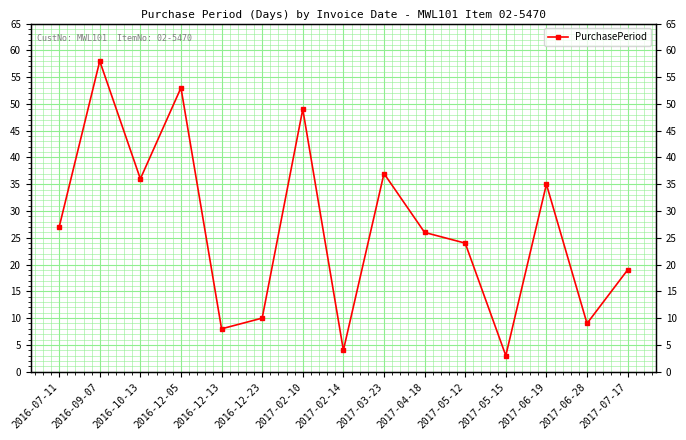

Rank the categories by value from lowest to highest.

2017-05-15, 2017-02-14, 2016-12-13, 2017-06-28, 2016-12-23, 2017-07-17, 2017-05-12, 2017-04-18, 2016-07-11, 2017-06-19, 2016-10-13, 2017-03-23, 2017-02-10, 2016-12-05, 2016-09-07